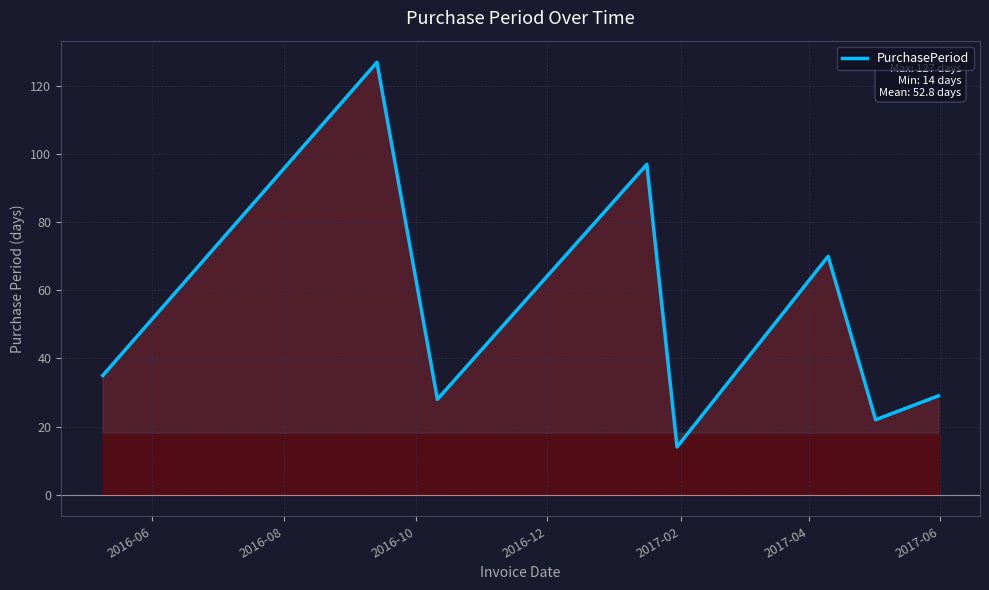

Reading right to left, list all the values displayed in this chart.

29	22	70	14	97	28	127	35